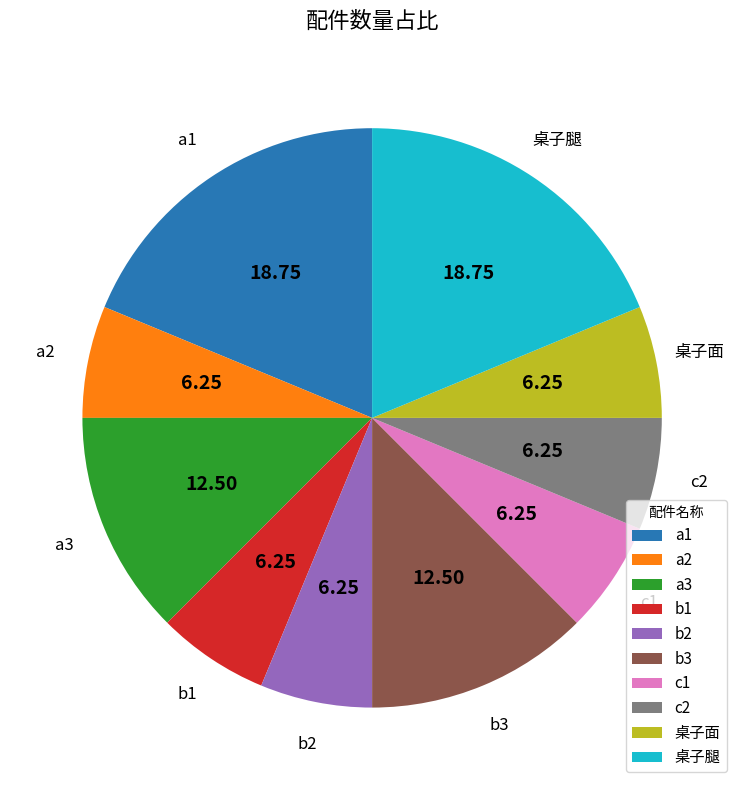

Do b3 and 桌子腿 together represent more than half of the pie?

No